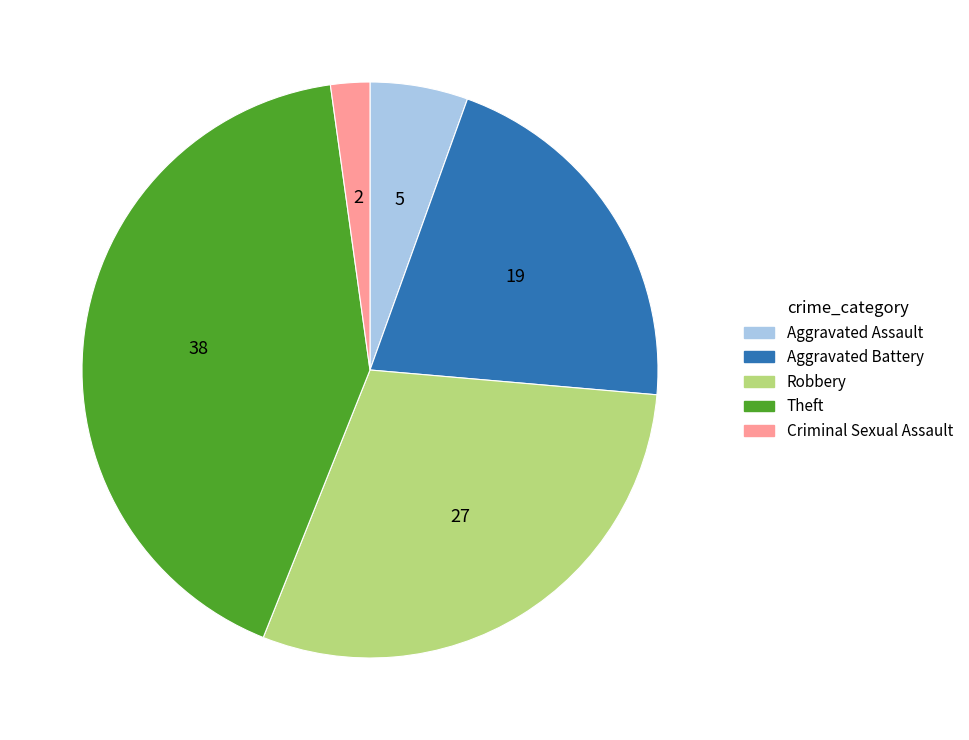

What is the largest slice in the pie chart?

Theft